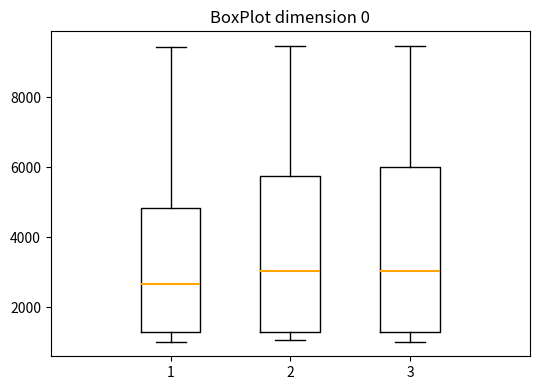

Where is the lower edge of the box at x = 2 on the y-axis? The values are not printed on the chart, so give them approximately, as read against the axis.

1200